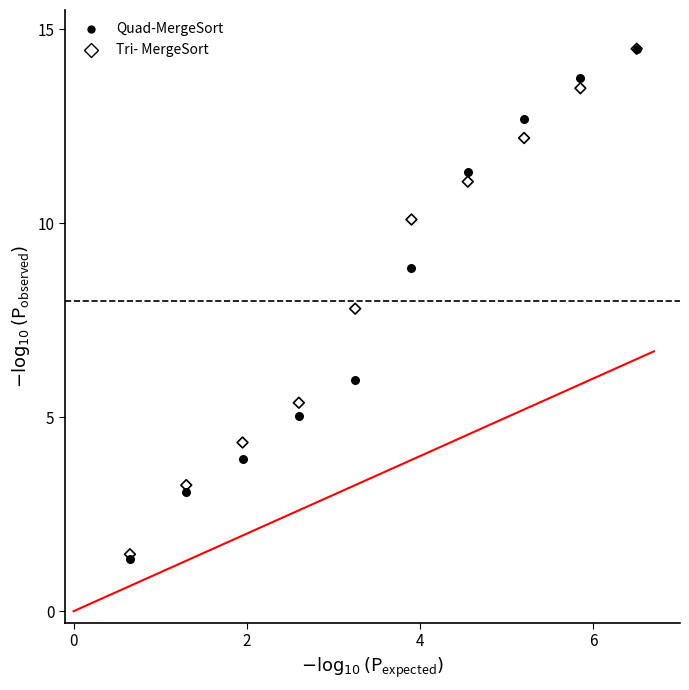

Which series has the widest spread of Y values?

Quad-MergeSort